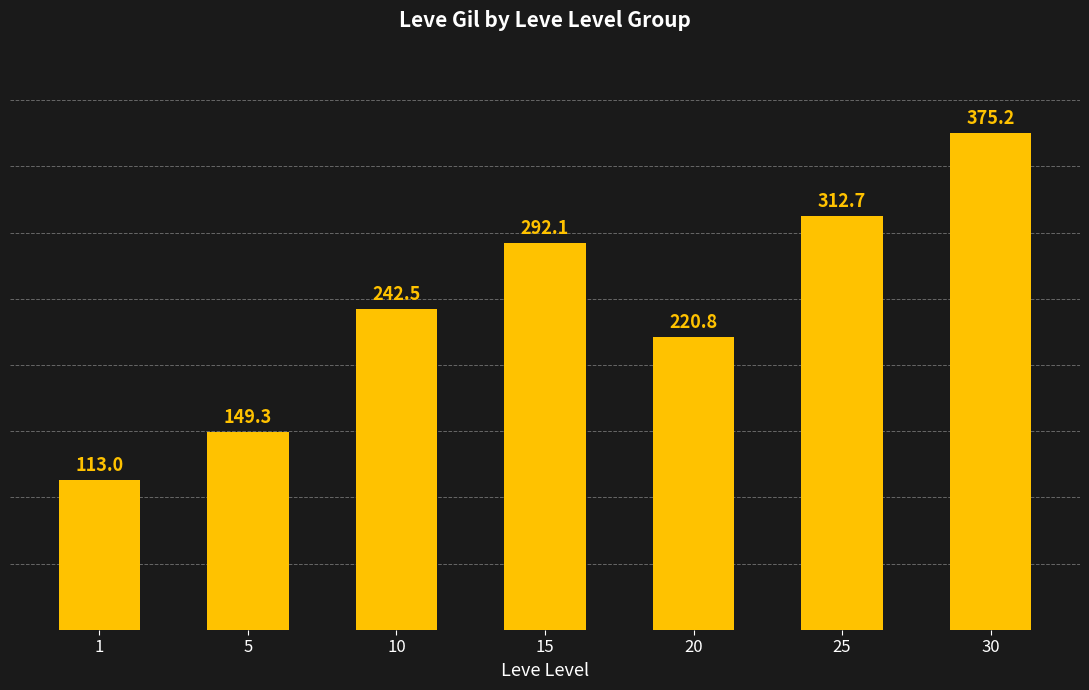

Does the chart contain any negative values?

No